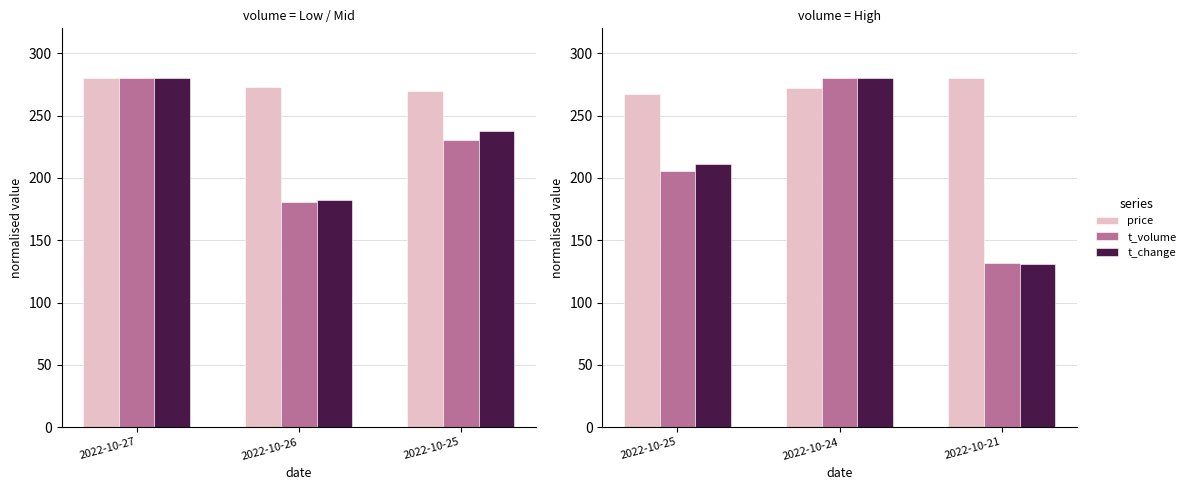

What is the minimum value shown in the chart?

130.7